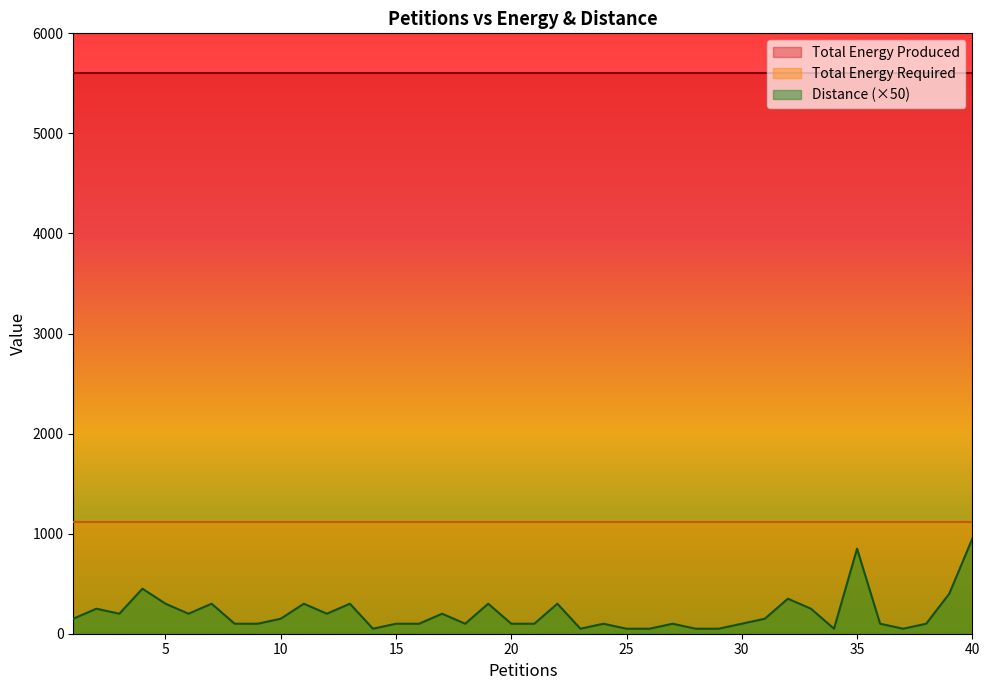

Which category has the lowest value in the Total Energy Produced series?

1